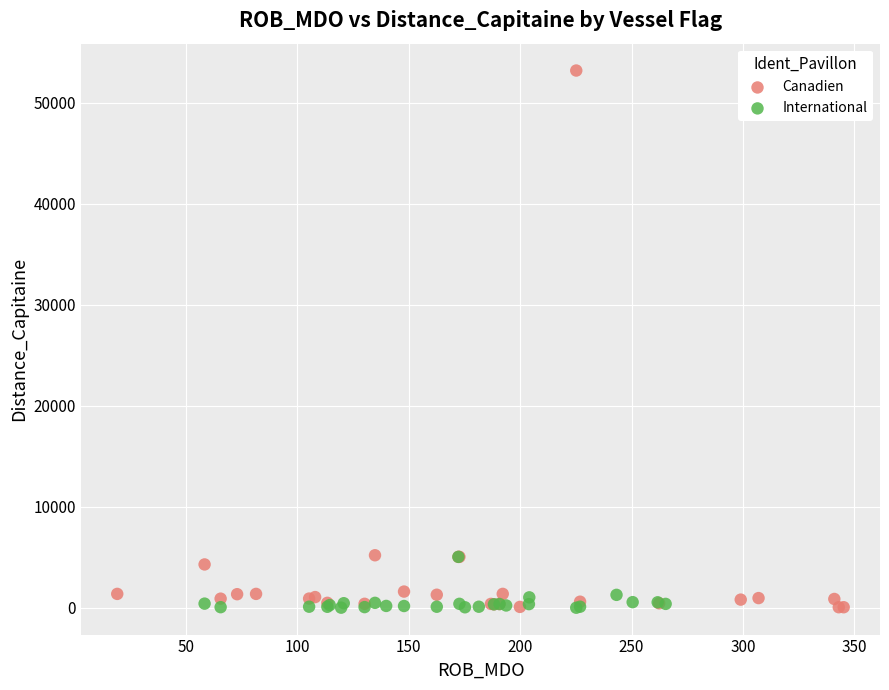

Which series reaches the maximum Y coordinate?

Canadien